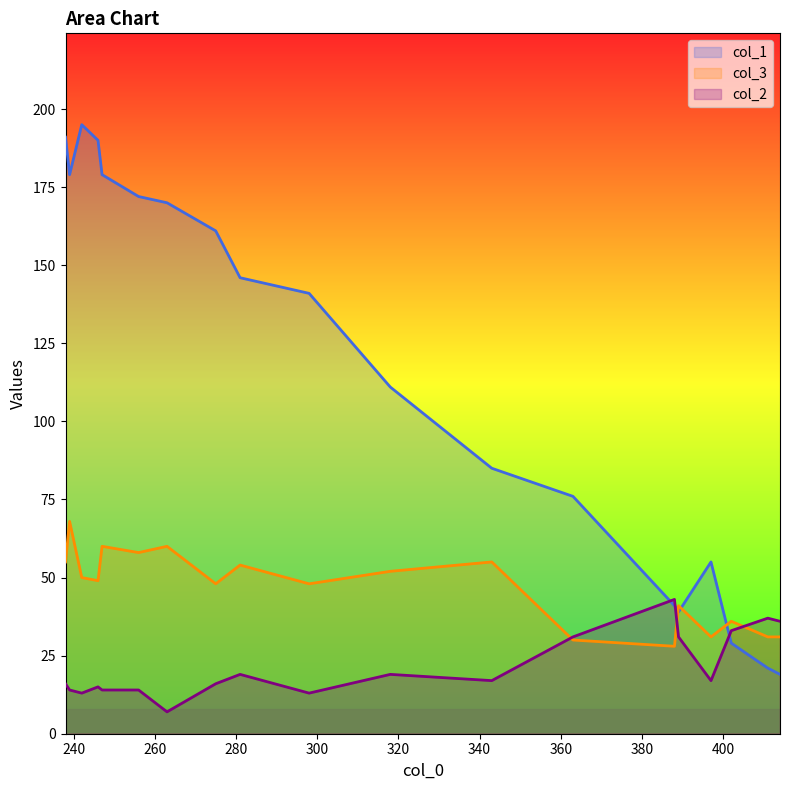

The value of col_2 at 247 is 14. True or false?

True